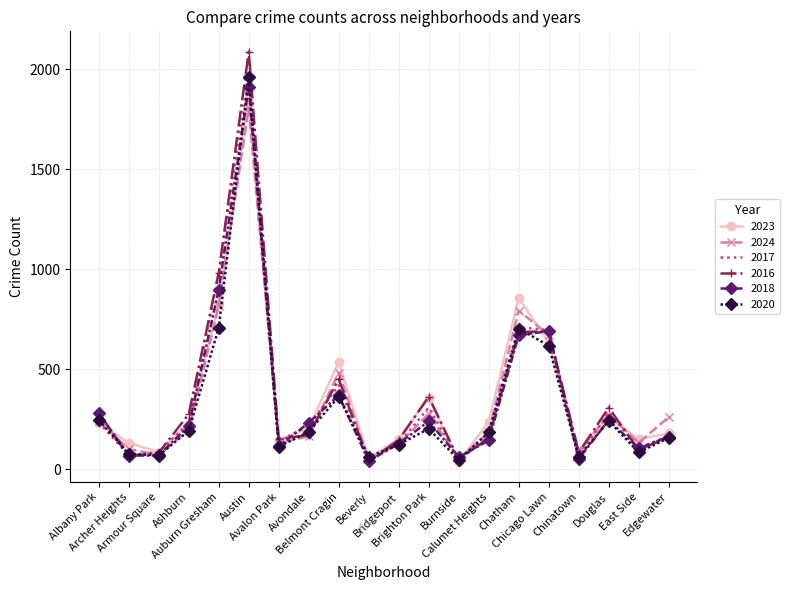

Where does the 2024 series first go above 198?

Albany Park